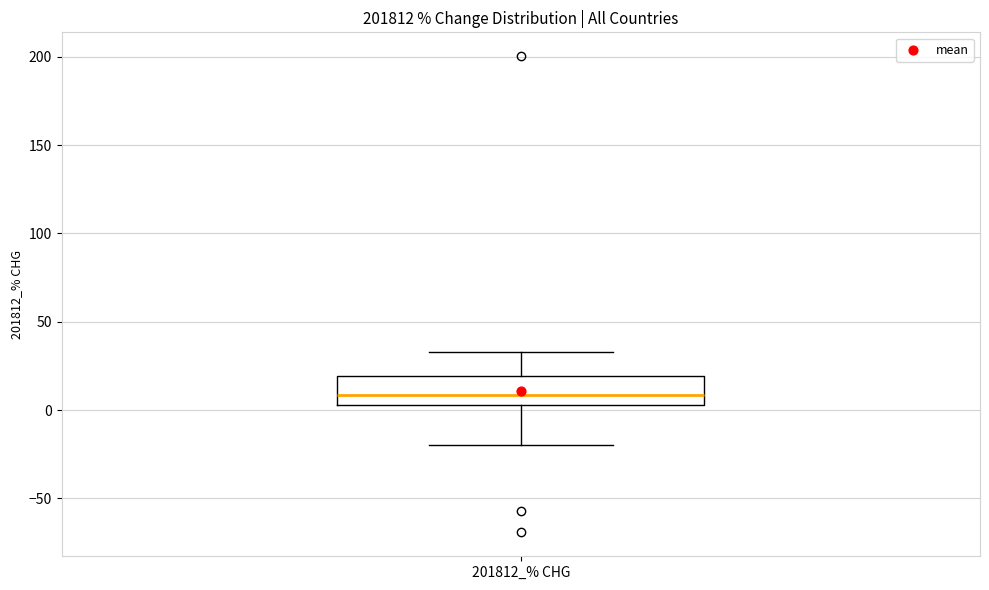

Where does the median line of the box for 201812_% CHG sit on the y-axis? The values are not printed on the chart, so give them approximately, as read against the axis.

10